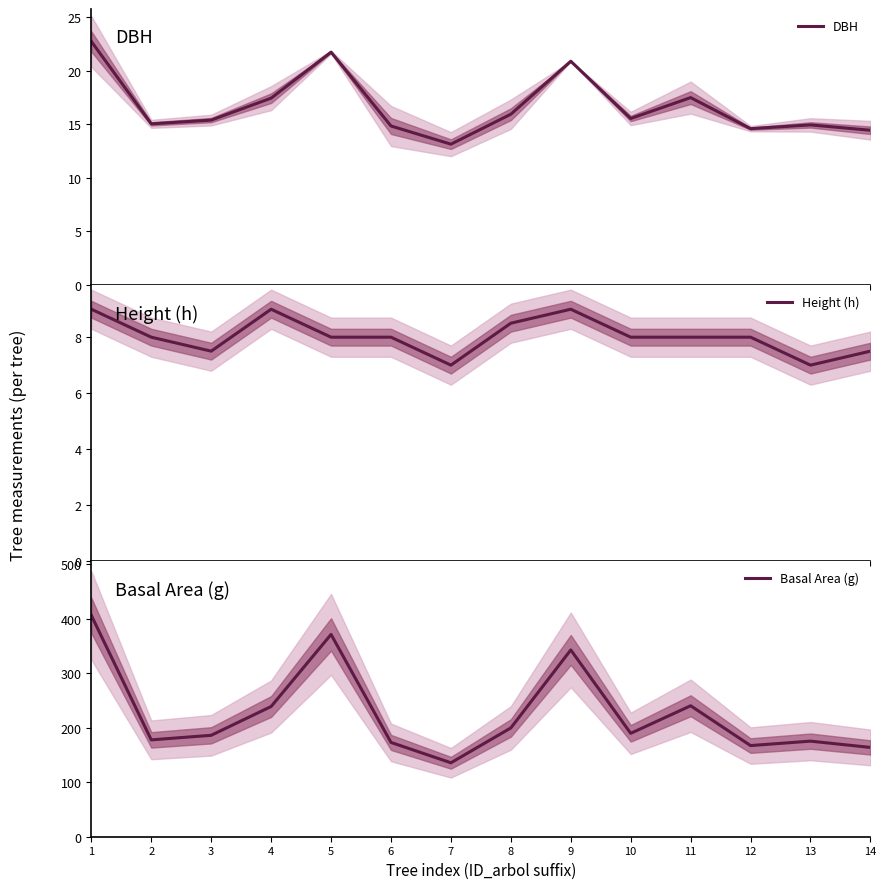

What are all the series names shown in the legend?

DBH, Height (h), Basal Area (g)